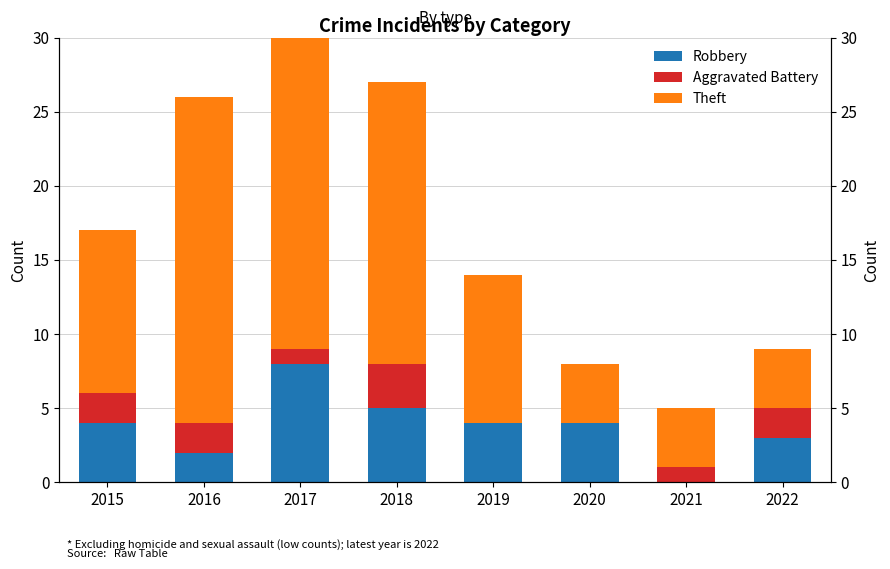

Rank the series by their maximum value, from lowest to highest.

Aggravated Battery, Robbery, Theft